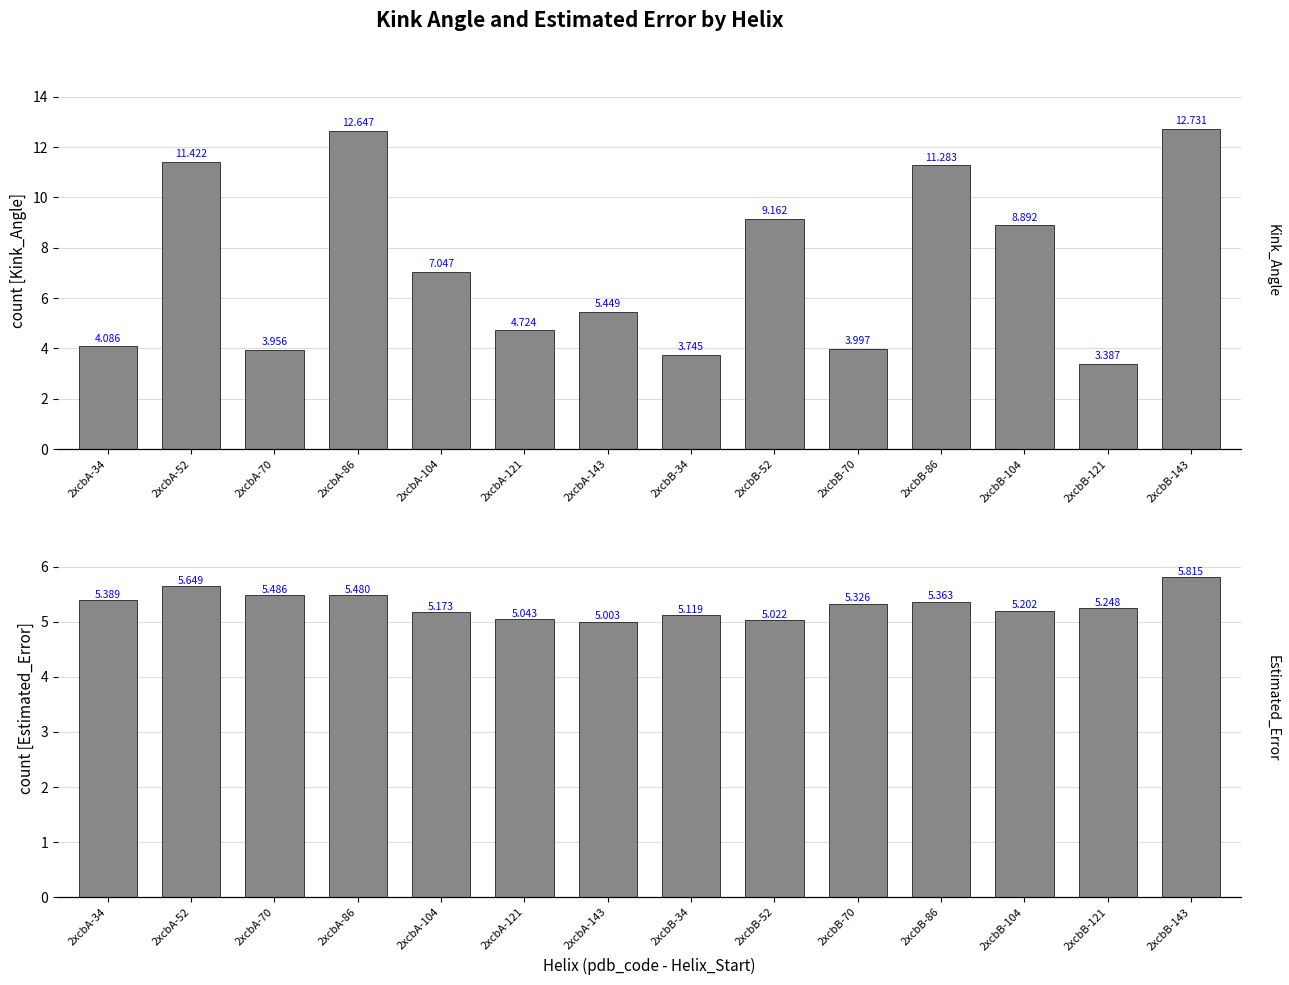

At which label does Kink_Angle reach its minimum?

2xcbB-121